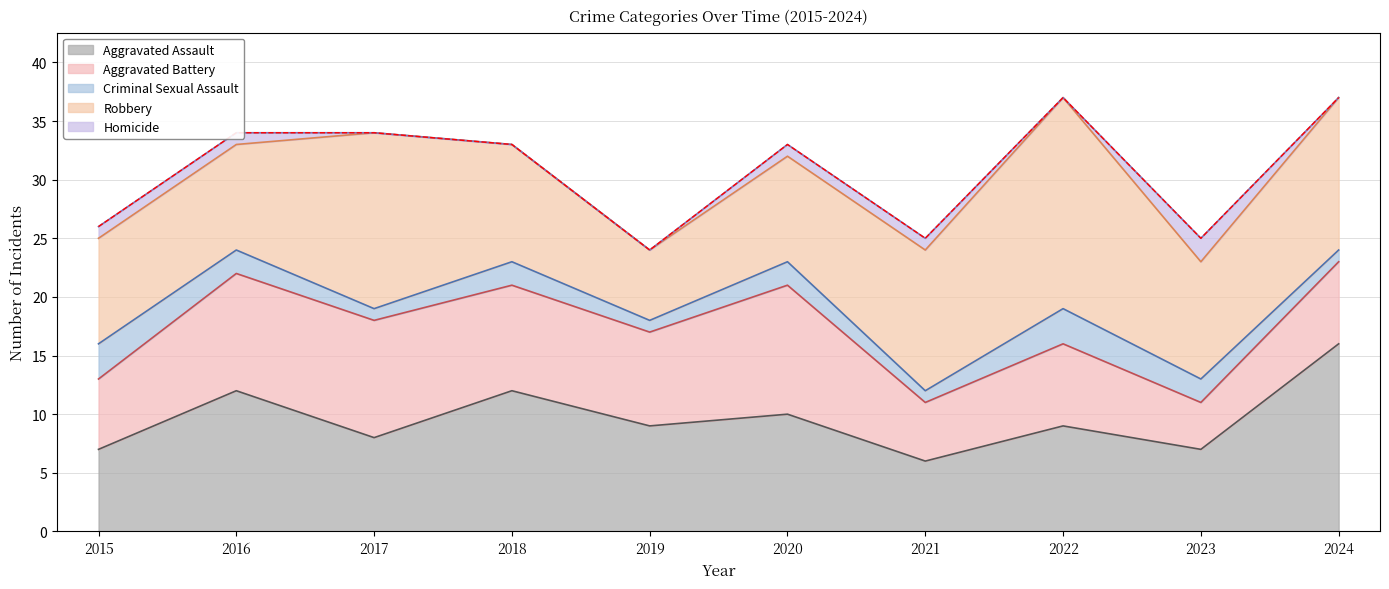

Reading left to right, transcribe all the data shown in this chart.

Aggravated Assault: 2015=7	2016=12	2017=8	2018=12	2019=9	2020=10	2021=6	2022=9	2023=7	2024=16
Aggravated Battery: 2015=6	2016=10	2017=10	2018=9	2019=8	2020=11	2021=5	2022=7	2023=4	2024=7
Criminal Sexual Assault: 2015=3	2016=2	2017=1	2018=2	2019=1	2020=2	2021=1	2022=3	2023=2	2024=1
Robbery: 2015=9	2016=9	2017=15	2018=10	2019=6	2020=9	2021=12	2022=18	2023=10	2024=13
Homicide: 2015=1	2016=1	2017=0	2018=0	2019=0	2020=1	2021=1	2022=0	2023=2	2024=0